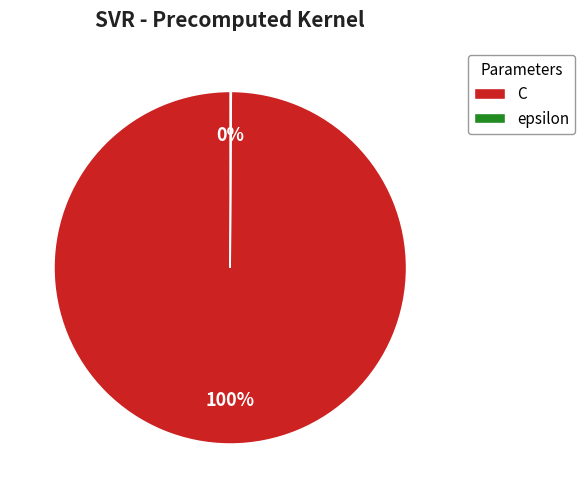

What is the majority slice?

C